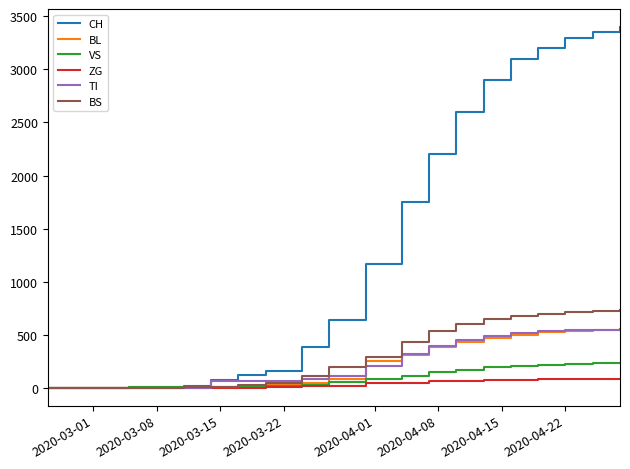

What is the highest value of the CH series?

3400